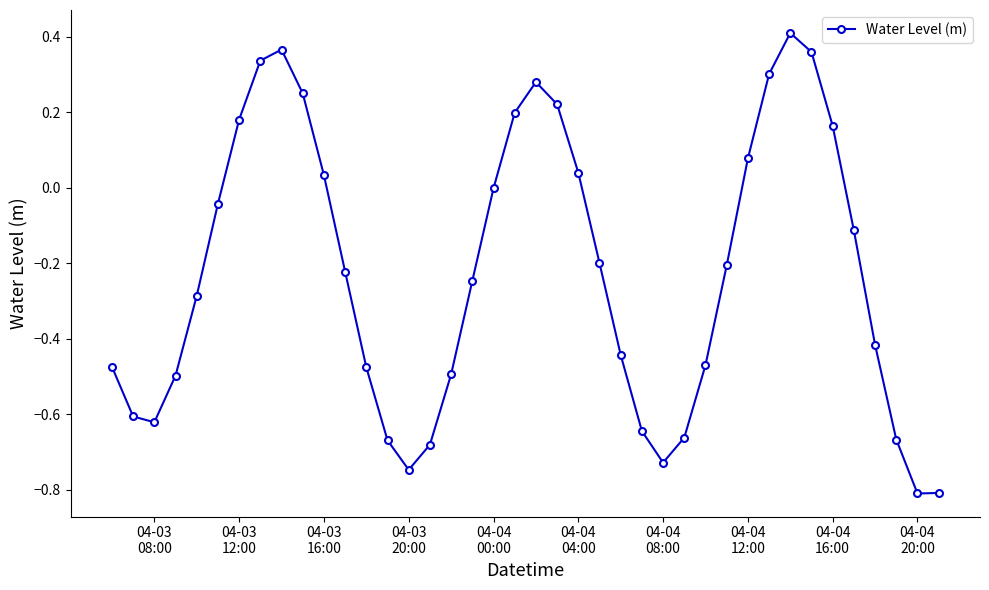

How many categories are shown in the chart?

40